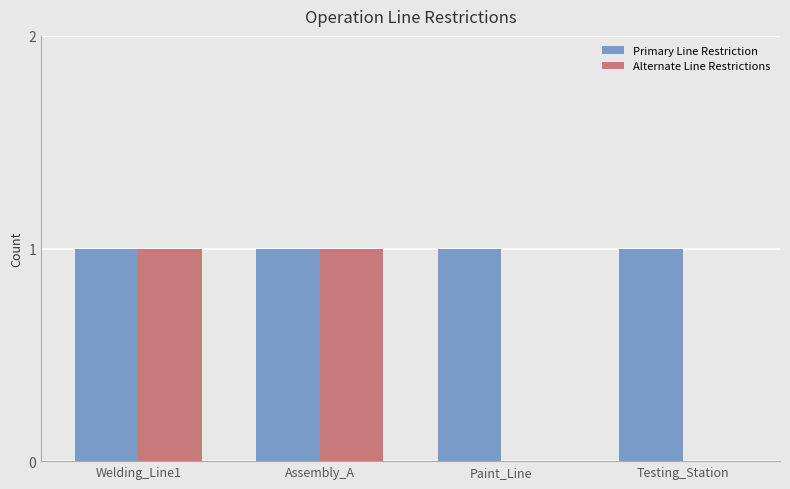

Which series has the largest total across all categories?

Primary Line Restriction